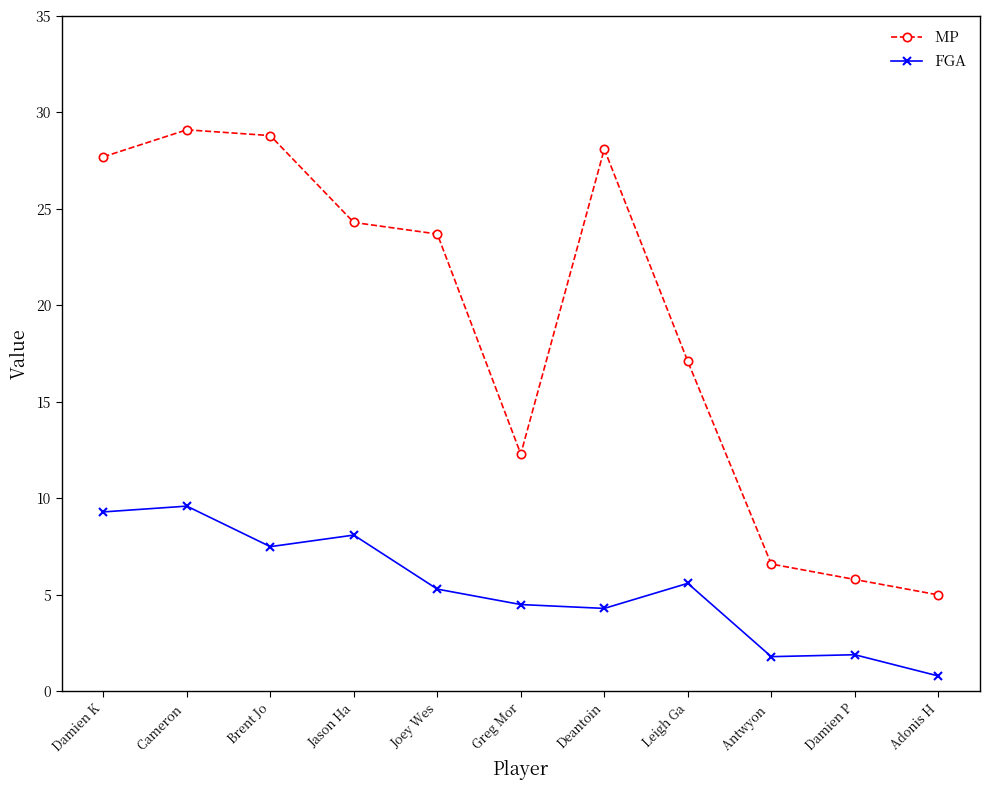

How many lines are shown in the chart?

2